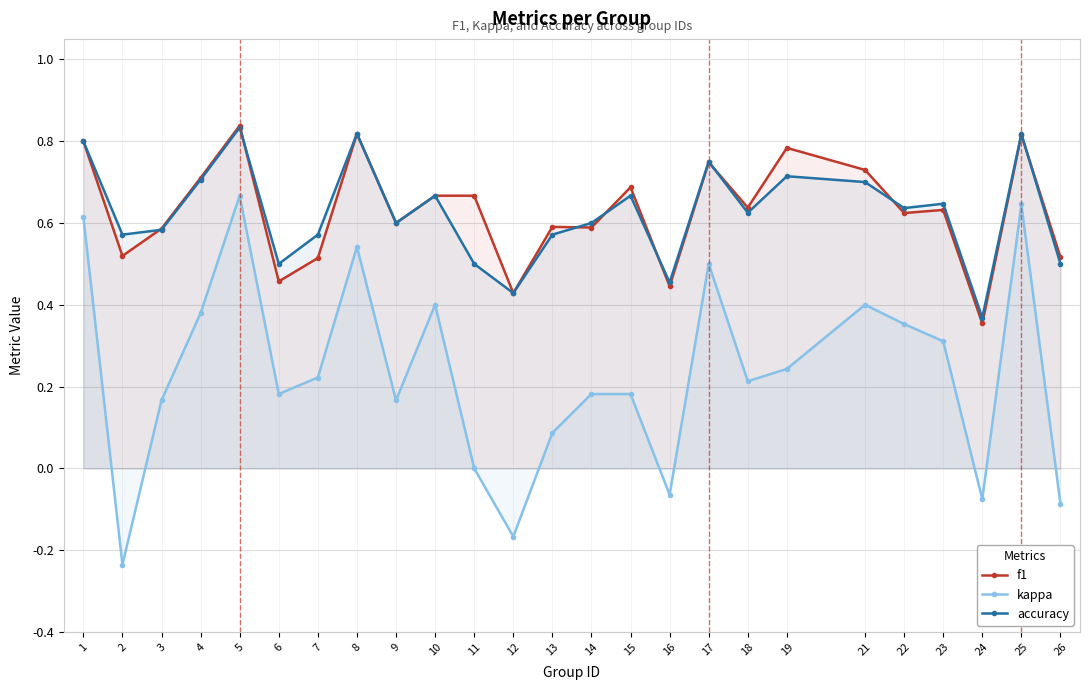

What is the difference between the kappa values at 26 and 18?

0.3